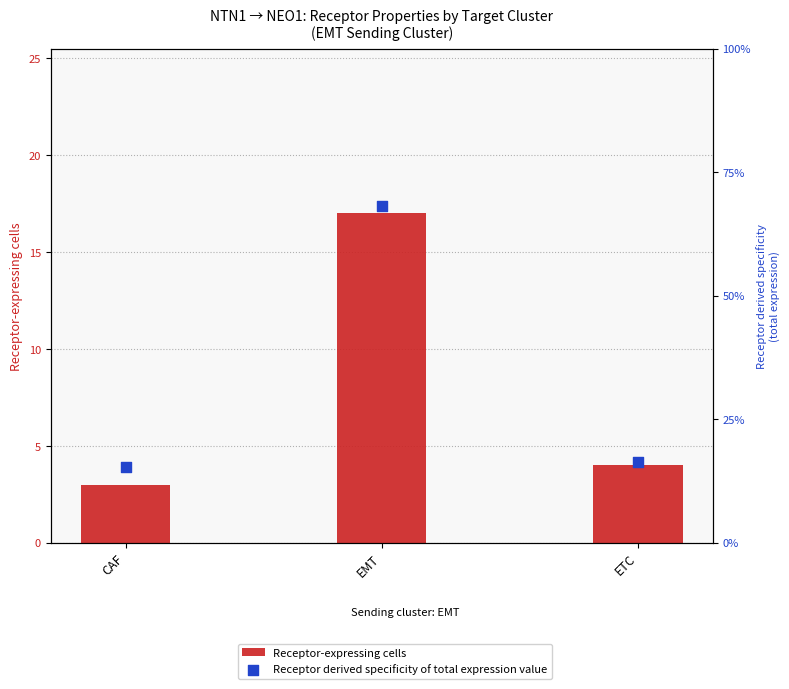

Is the value of Receptor-expressing cells at CAF greater than the value of Receptor derived specificity of total expression value at ETC?

Yes